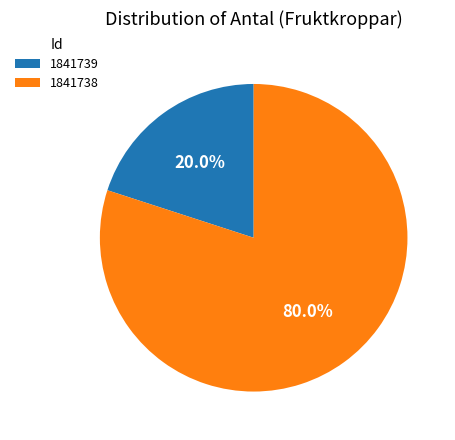

Combined, do 1841739 and 1841738 account for over 50%?

Yes